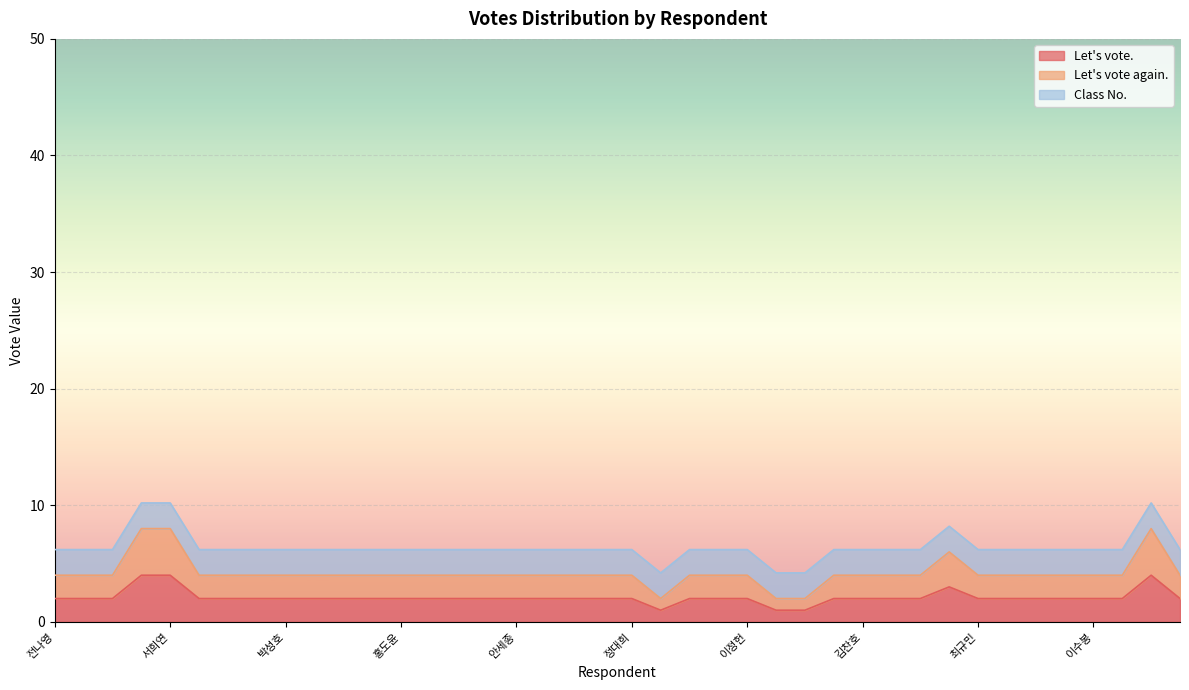

The value of Let's vote. at 최영운 is 3. True or false?

True